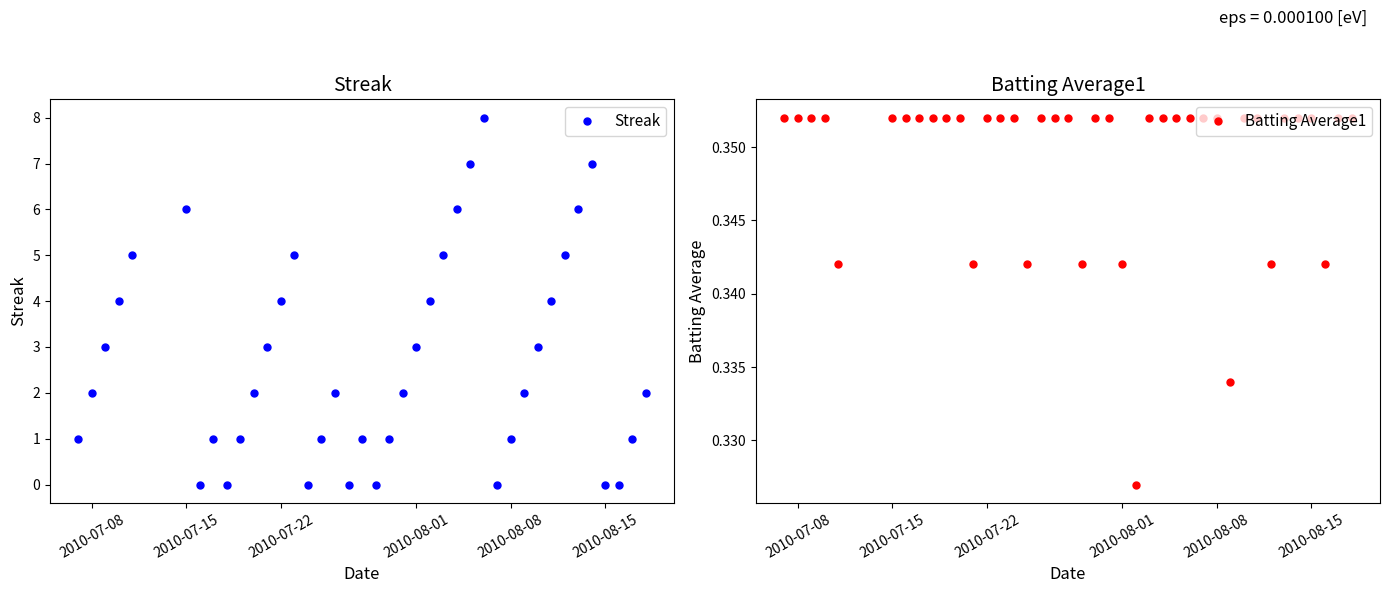

The value of Streak at 2010-07-08 is 3. True or false?

False